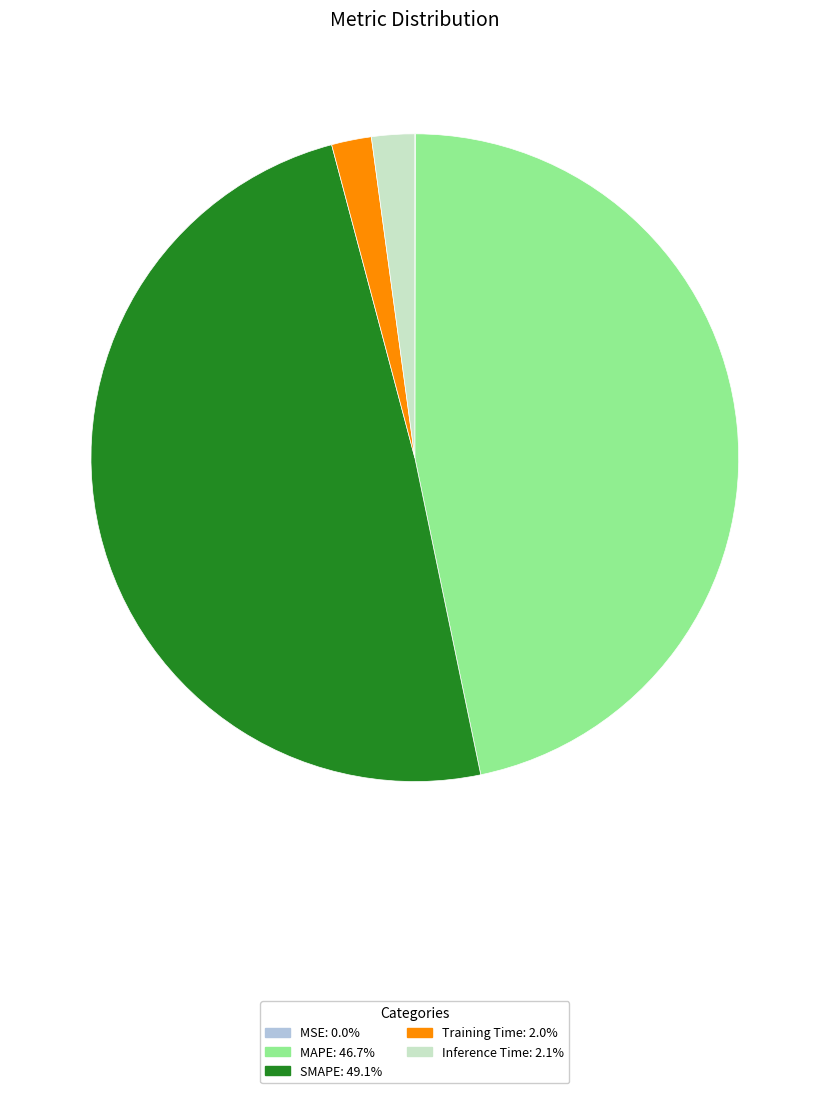

Is Training Time the majority of the pie?

No